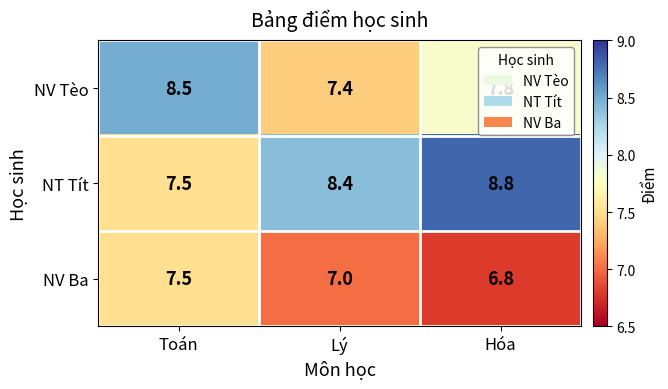

What is the difference between the maximum and minimum values in the NV Tèo series?

1.1